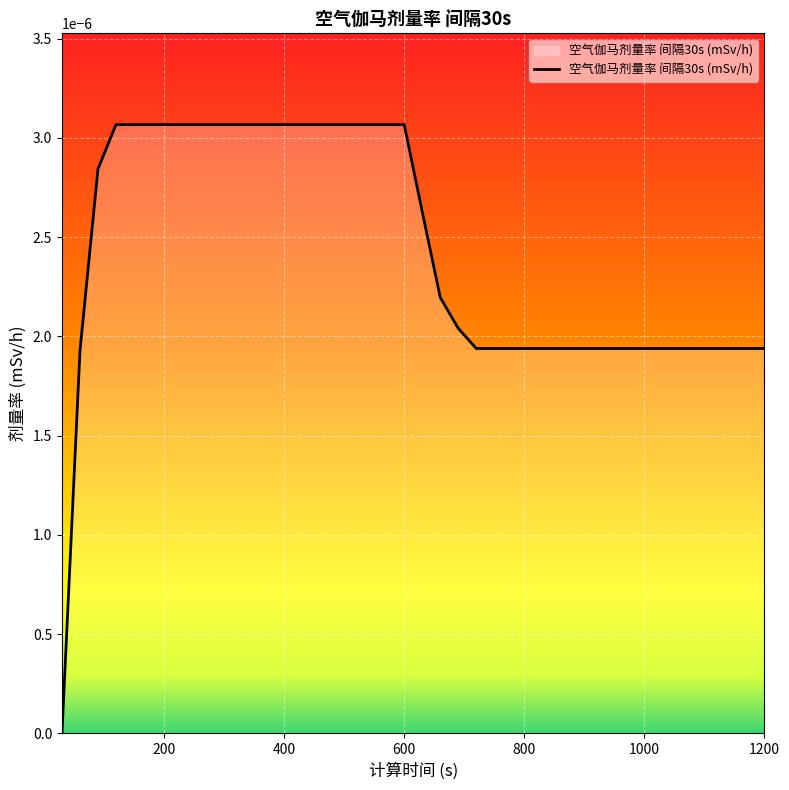

Which category has the highest value across all series?

600